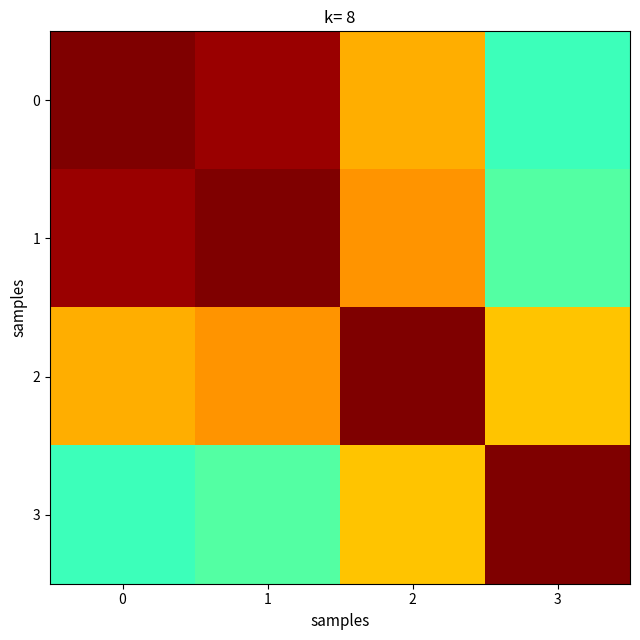

Reading left to right, list all the values displayed in this chart.

0: 0=1.0	1=1.0	2=0.7	3=0.4
1: 0=1.0	1=1.0	2=0.8	3=0.5
2: 0=0.7	1=0.8	2=1.0	3=0.7
3: 0=0.4	1=0.5	2=0.7	3=1.0